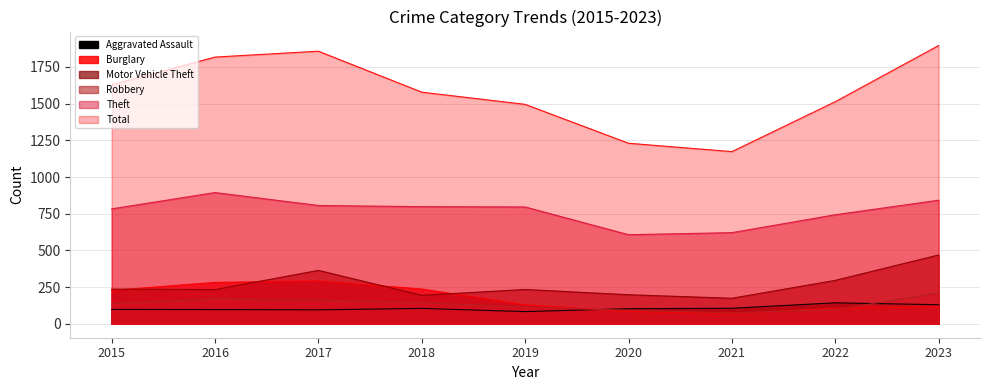

What is the difference between the Motor Vehicle Theft values at 2016 and 2018?

39